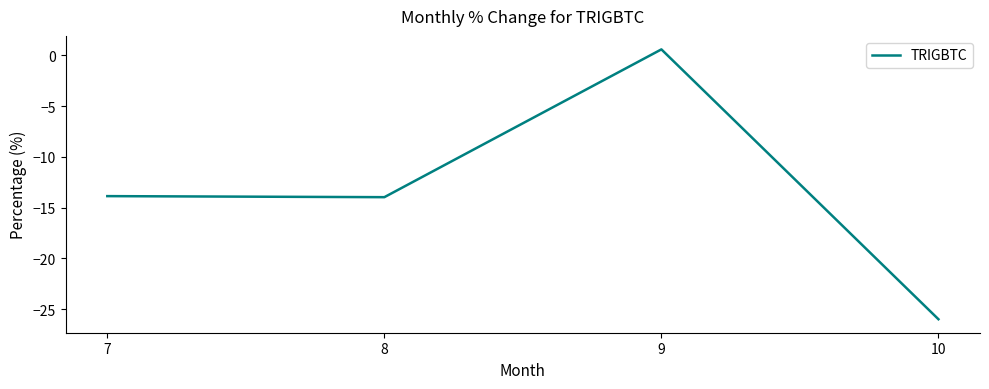

How many lines are shown in the chart?

1